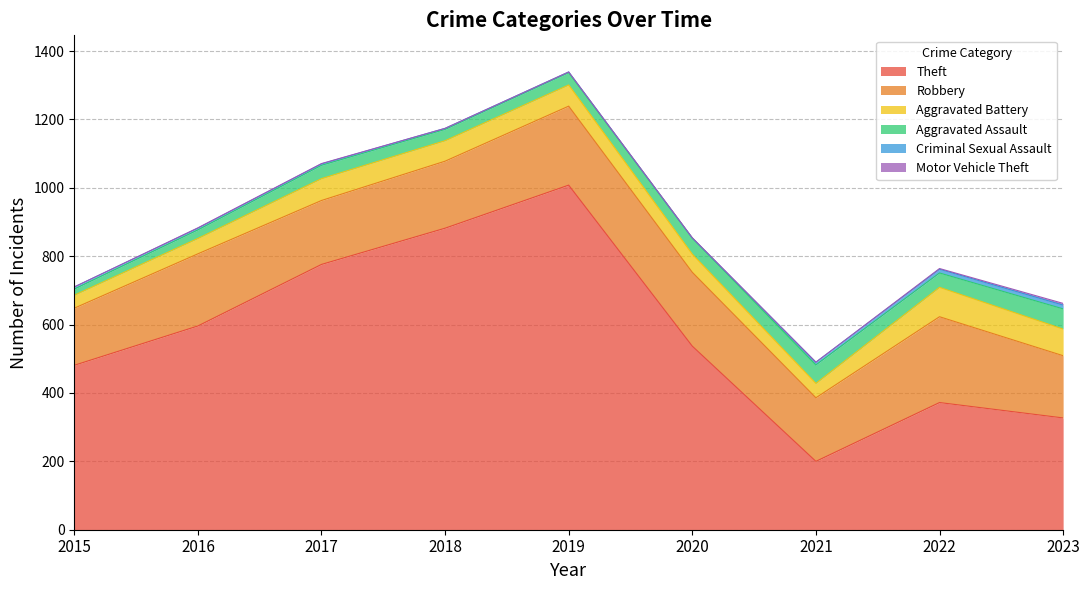

What is the difference between the maximum and minimum values in the Theft series?

808